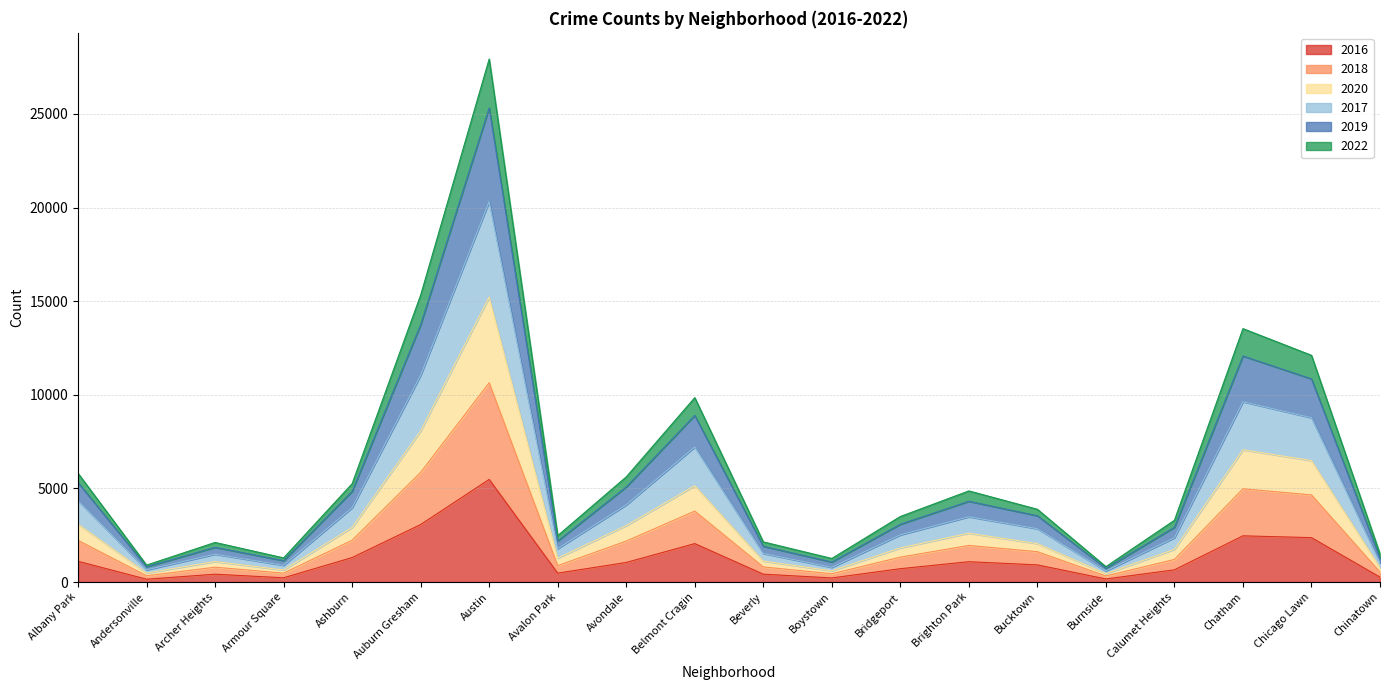

True or false: 2017 and 2020 intersect in this chart.

False